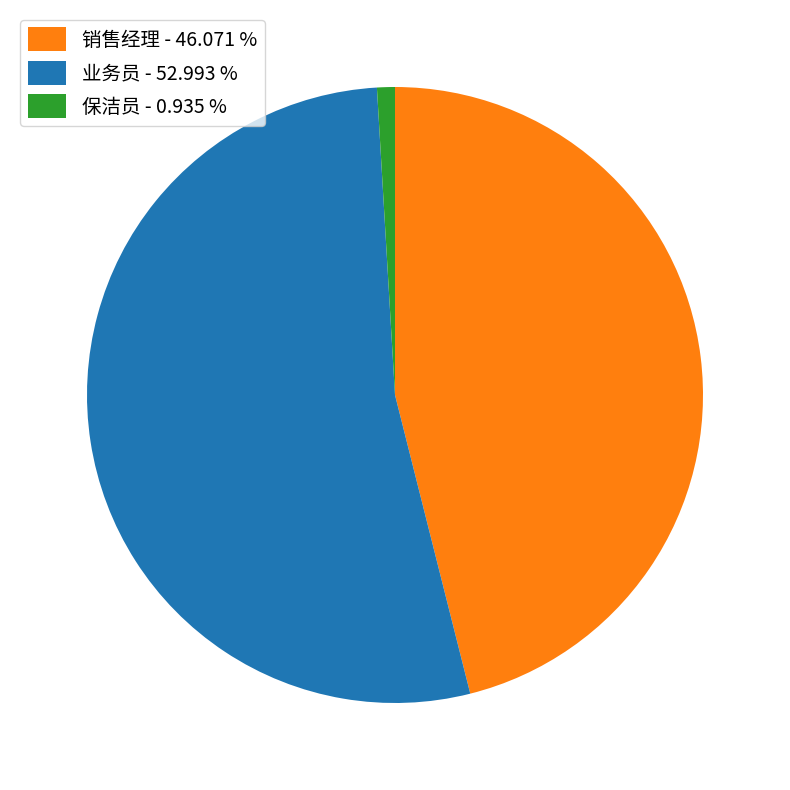

Between 业务员 - 52.993 % and 保洁员 - 0.935 %, which is larger?

业务员 - 52.993 %